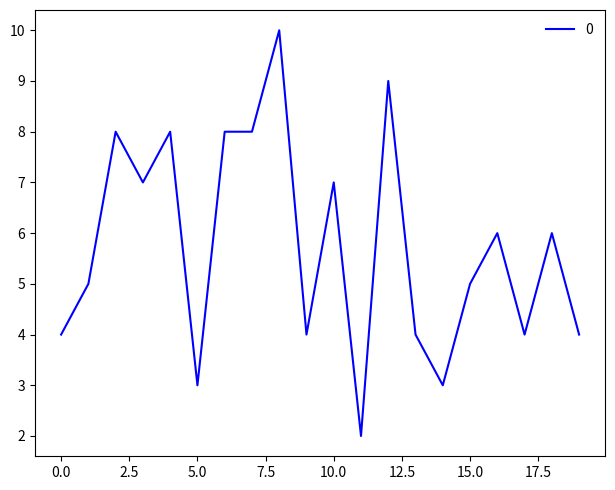

What is the greatest value displayed?

10